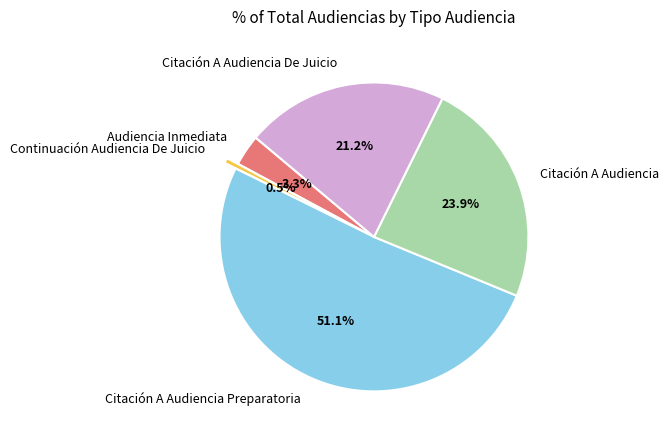

What percentage is NOT represented by Audiencia Inmediata?

96.7%